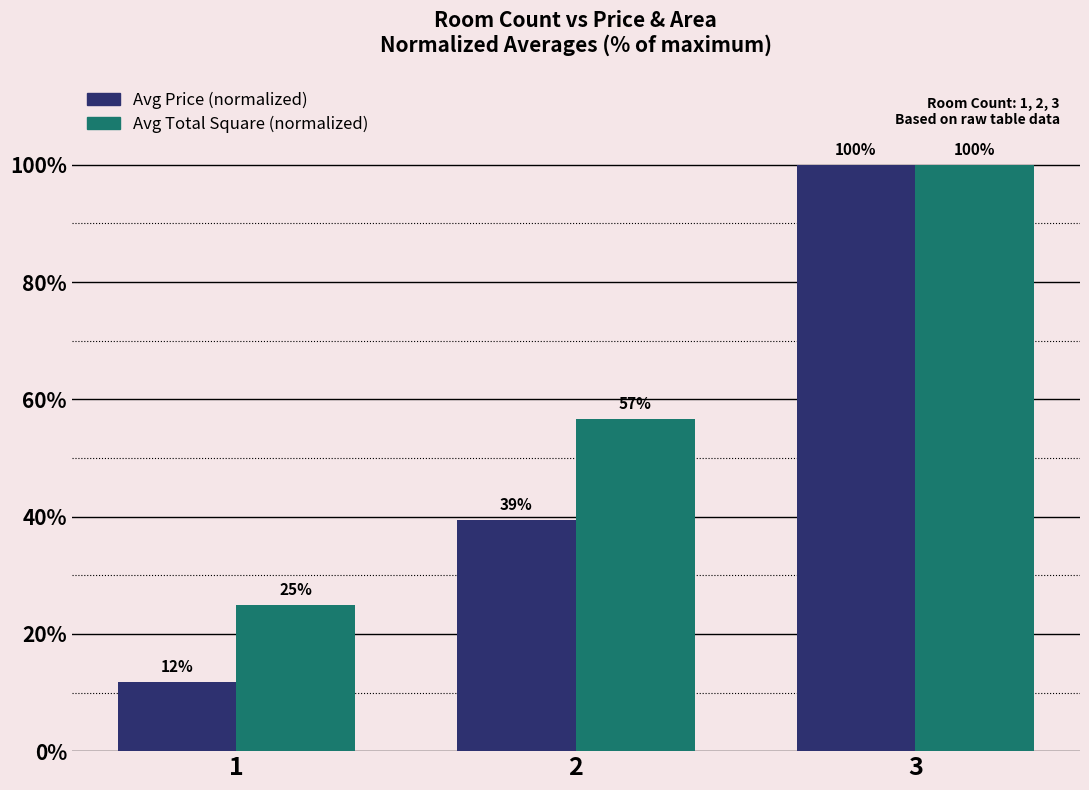

List the series in order of their peak value, highest first.

Avg Price (normalized), Avg Total Square (normalized)